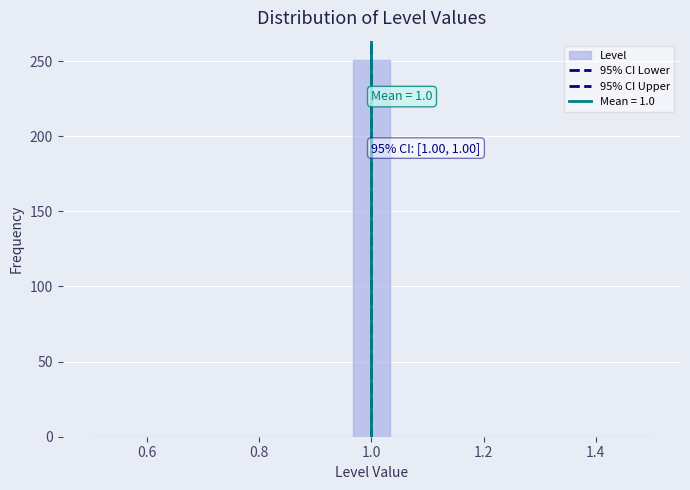

Read against the x-axis, roughly where is the centre of the tallest bar?

1.00